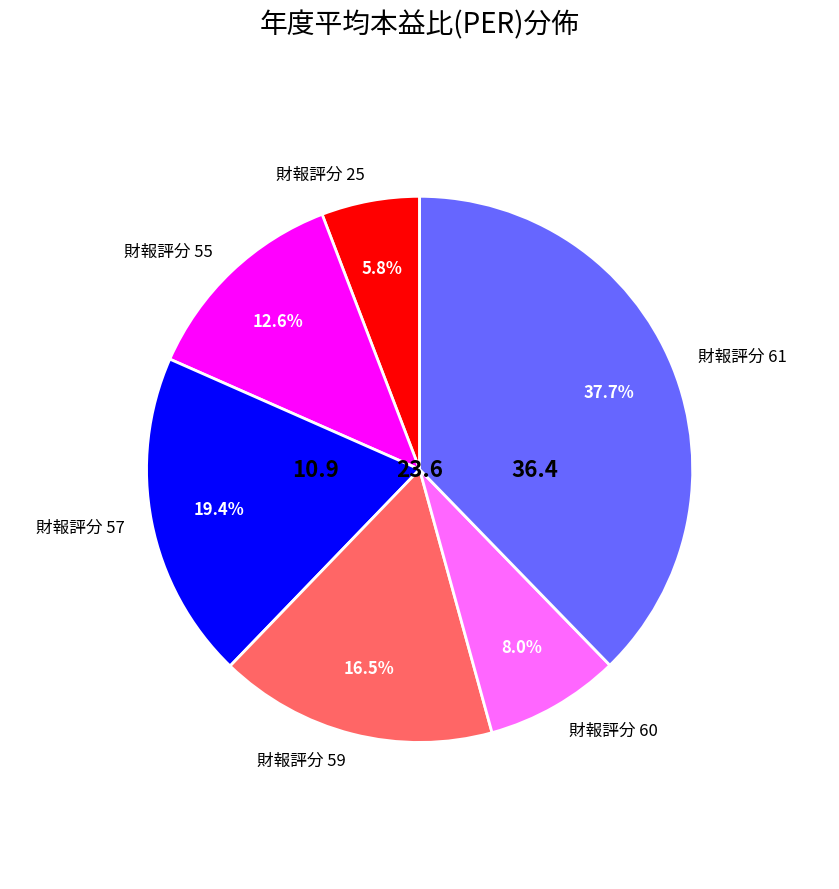

What is the ratio of the value at 財報評分 25 to the value at 財報評分 57?

0.3